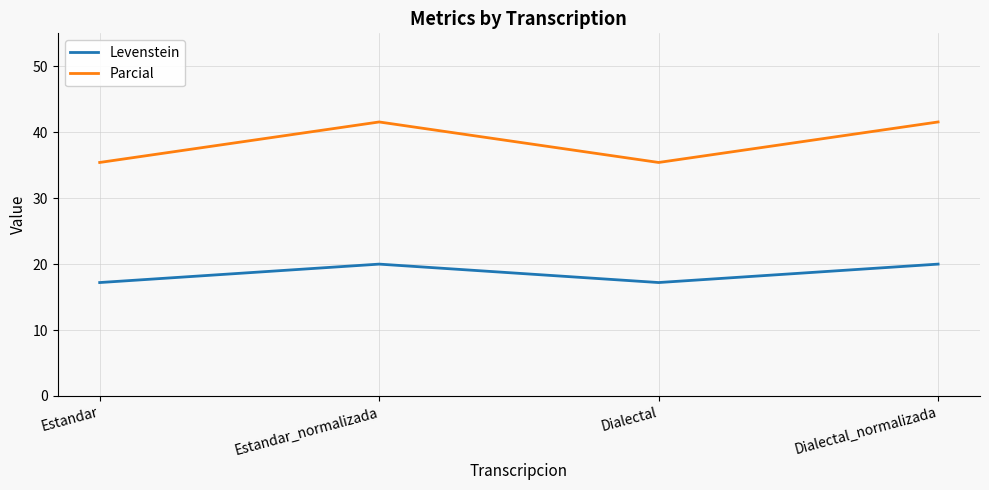

What is the difference between the maximum and minimum values in the Parcial series?

6.1